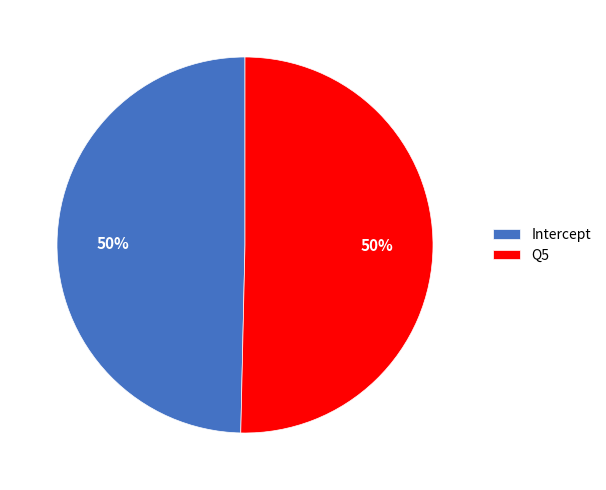

Count the number of slices in the pie.

2